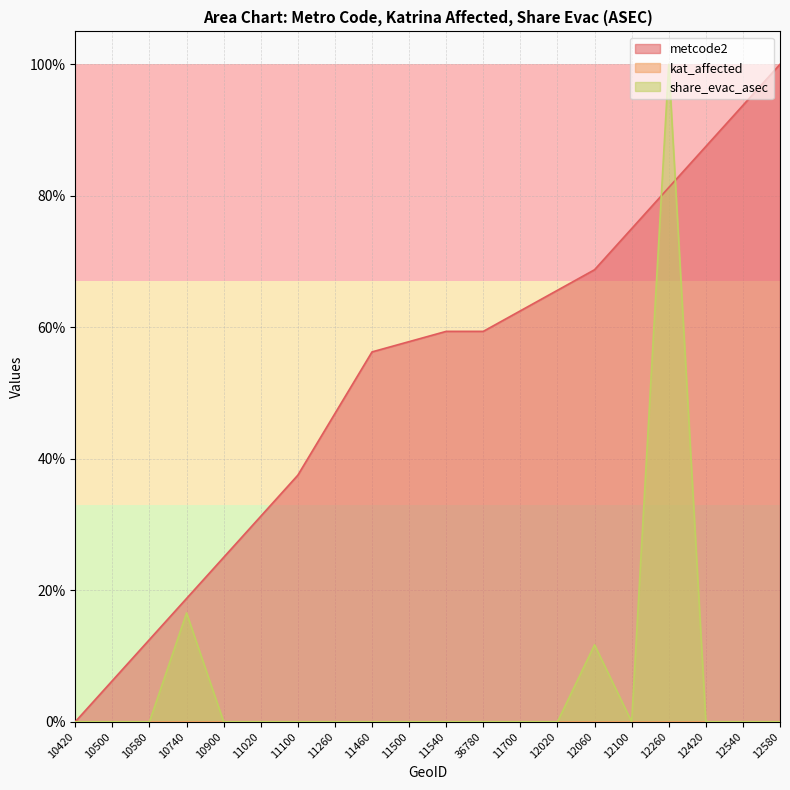

What is the value of the metcode2 point at the 3rd from the left?

0.1